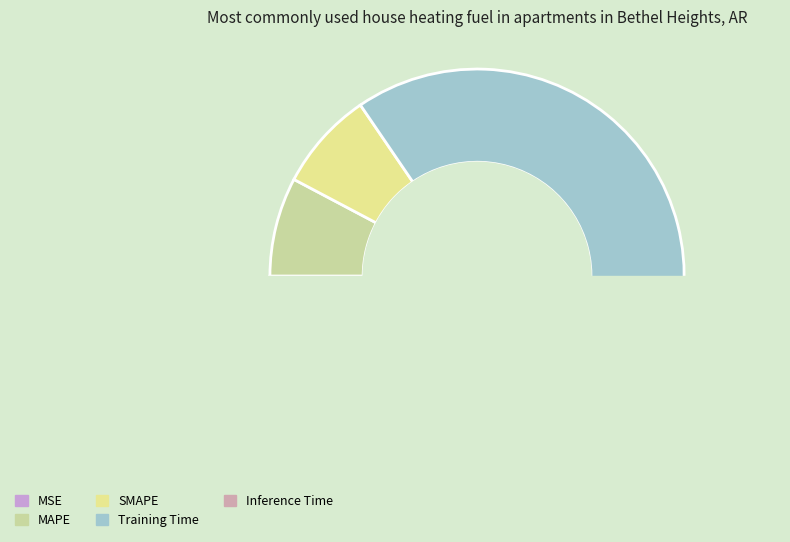

Count the number of slices in the pie.

5